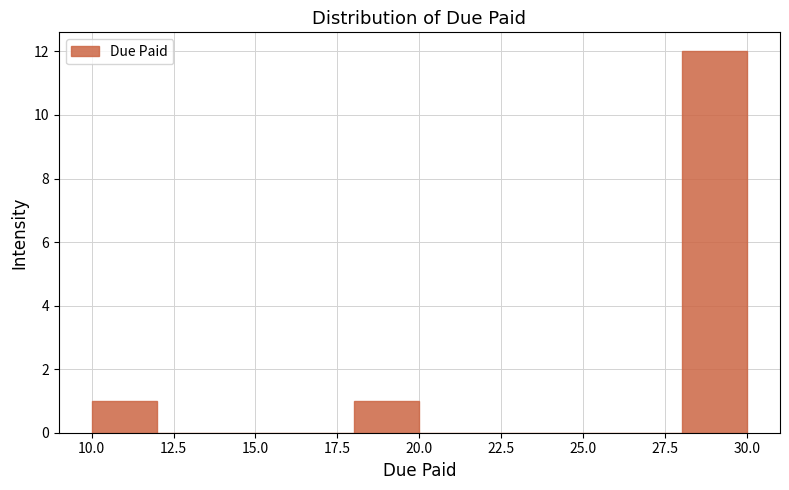

What is the height of the bar covering 18 to 20 on the x-axis? The values are not printed on the chart, so give them approximately, as read against the axis.

1